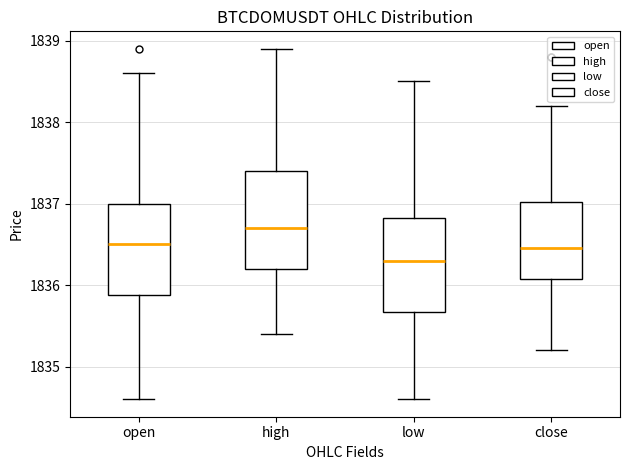

Reading left to right, transcribe this box plot: for each box, give where its median line is, the range the box spans, and where its two whiskers end, as read against the y-axis. The values are not printed on the chart, so give them approximately, as read against the axis.

open: median 1836.5, box 1835.9 to 1837.0, whiskers 1834.6 to 1838.6
high: median 1836.7, box 1836.2 to 1837.4, whiskers 1835.4 to 1838.9
low: median 1836.3, box 1835.7 to 1836.8, whiskers 1834.6 to 1838.5
close: median 1836.5, box 1836.1 to 1837.0, whiskers 1835.2 to 1838.2